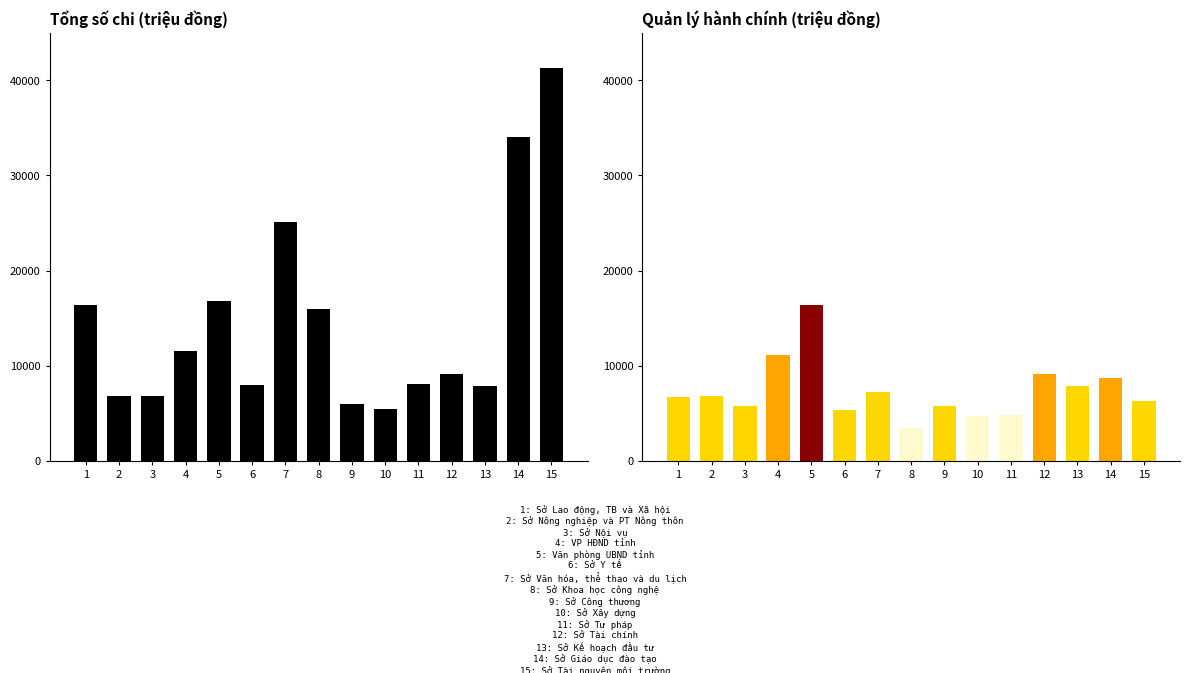

List the labels in order of Tổng số value, smallest first.

10, 9, 2, 3, 13, 6, 11, 12, 4, 8, 1, 5, 7, 14, 15